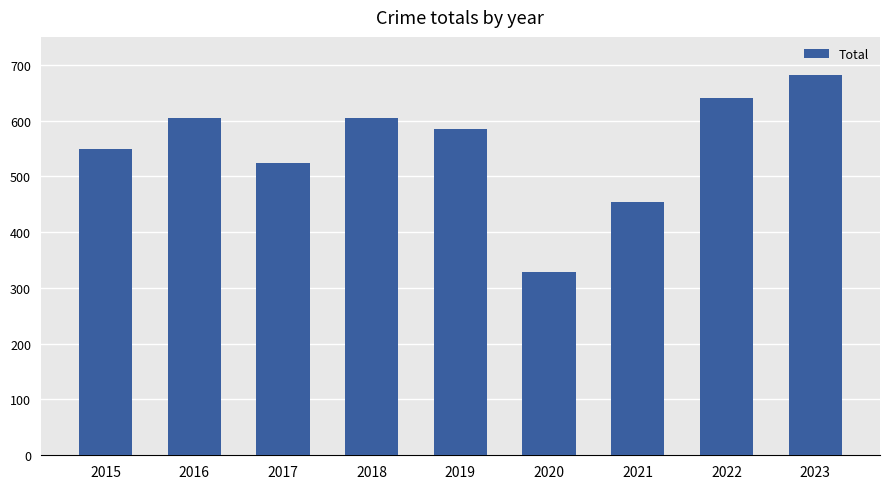

The chart shows a value of 995 at 2016. True or false?

False